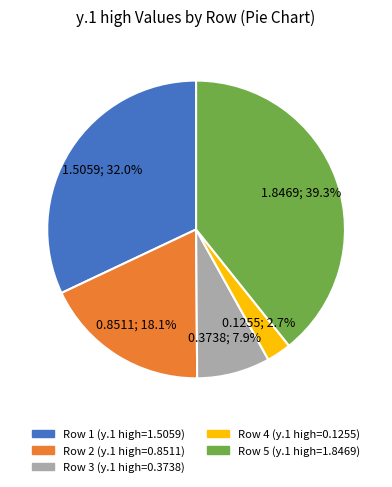

Does any single category account for the majority?

No